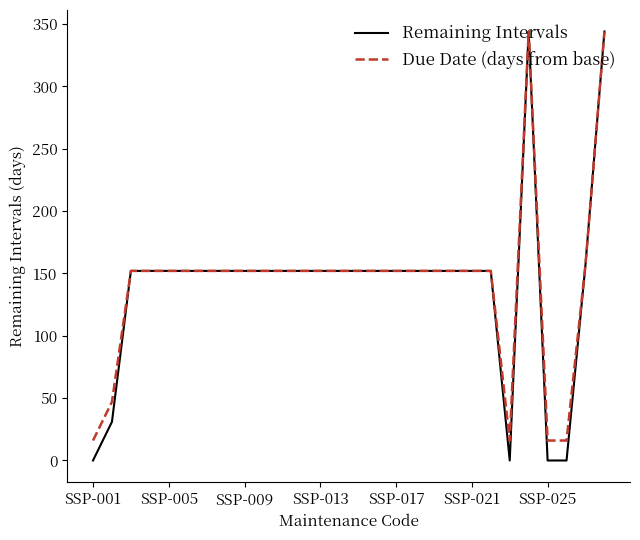

Which series has the widest spread of values?

Remaining Intervals